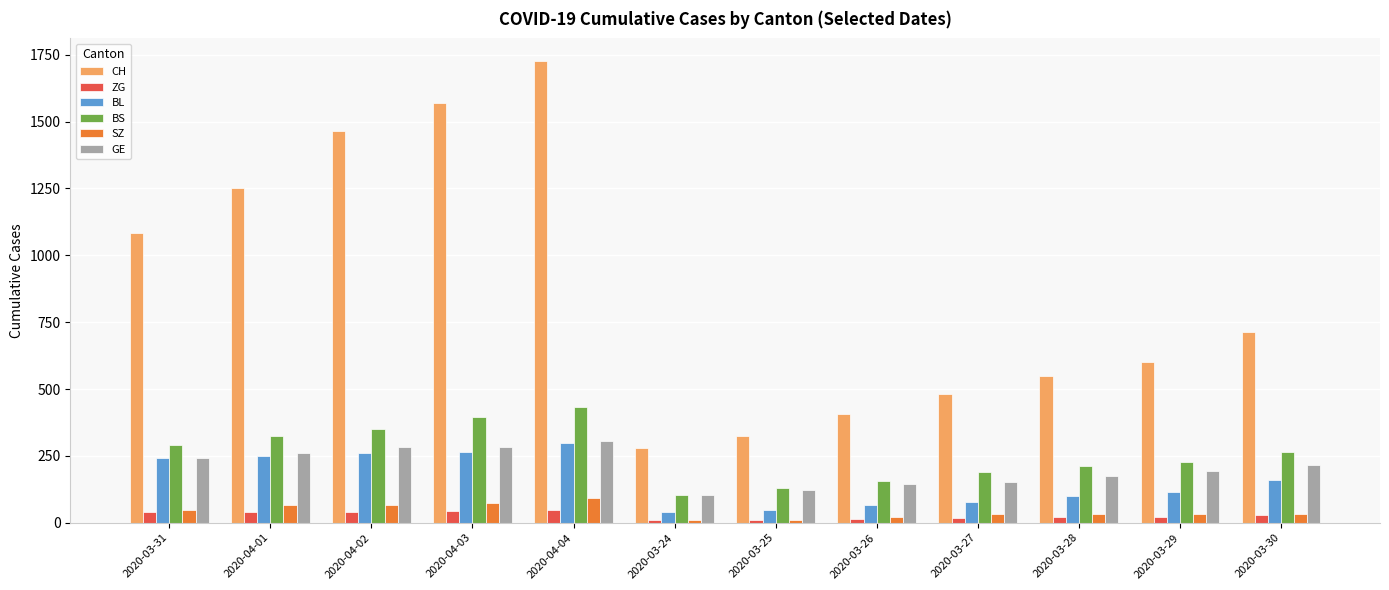

The value of GE at 2020-03-31 is 241. True or false?

True